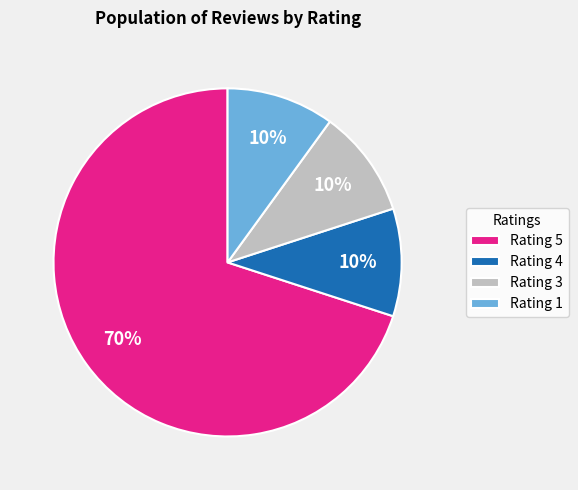

What percentage is the Rating 5 slice, to the nearest percent?

70%